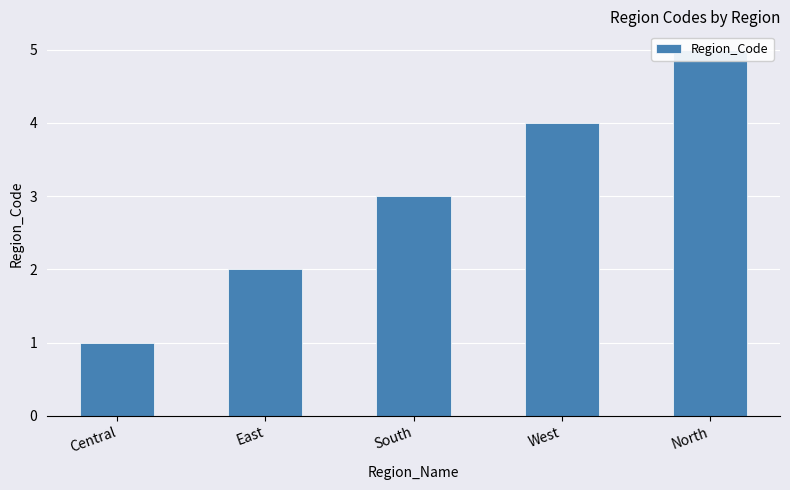

The value at Central is 1. True or false?

True